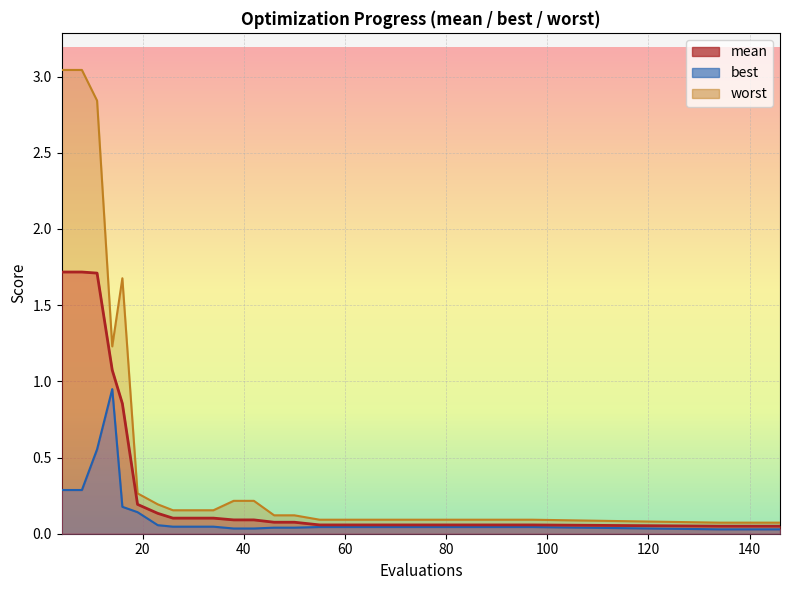

List the labels in order of worst value, smallest first.

134, 146, 55, 63, 73, 97, 46, 50, 26, 30, 34, 23, 38, 42, 19, 14, 16, 11, 4, 8